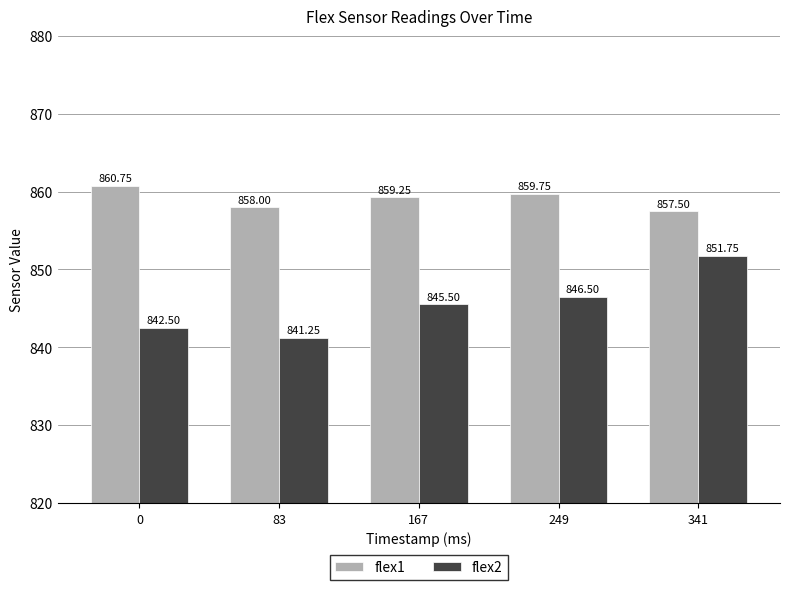

What is the sum of the flex1 values at 249 and 167?

1719.0